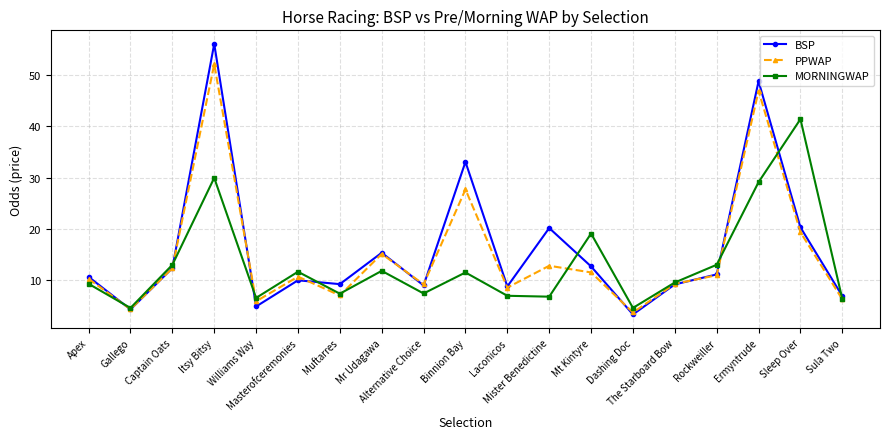

At which category is the sum across all series the highest?

Itsy Bitsy